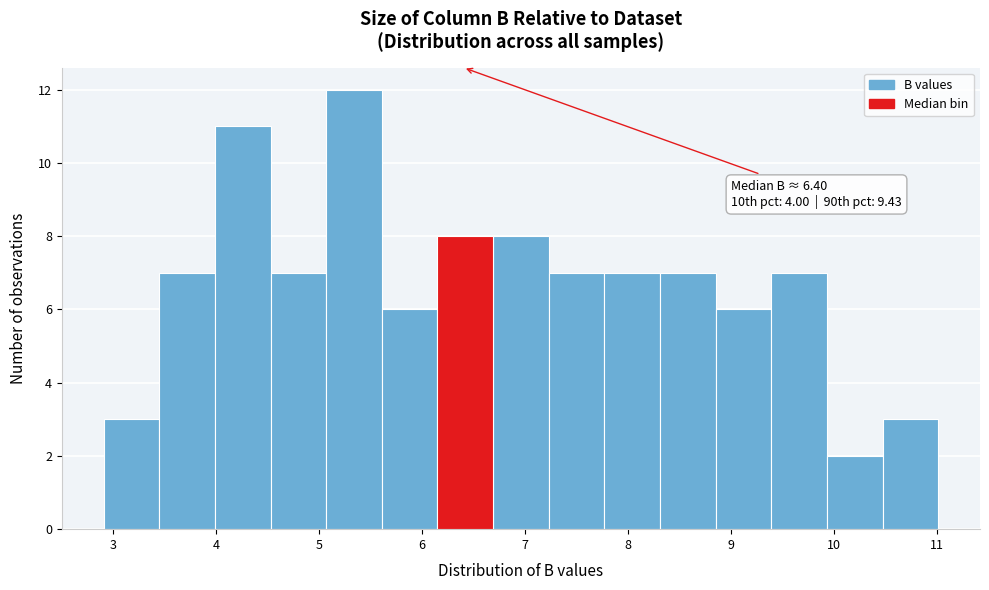

Which range on the x-axis has the tallest bar?

5.07 to 5.61